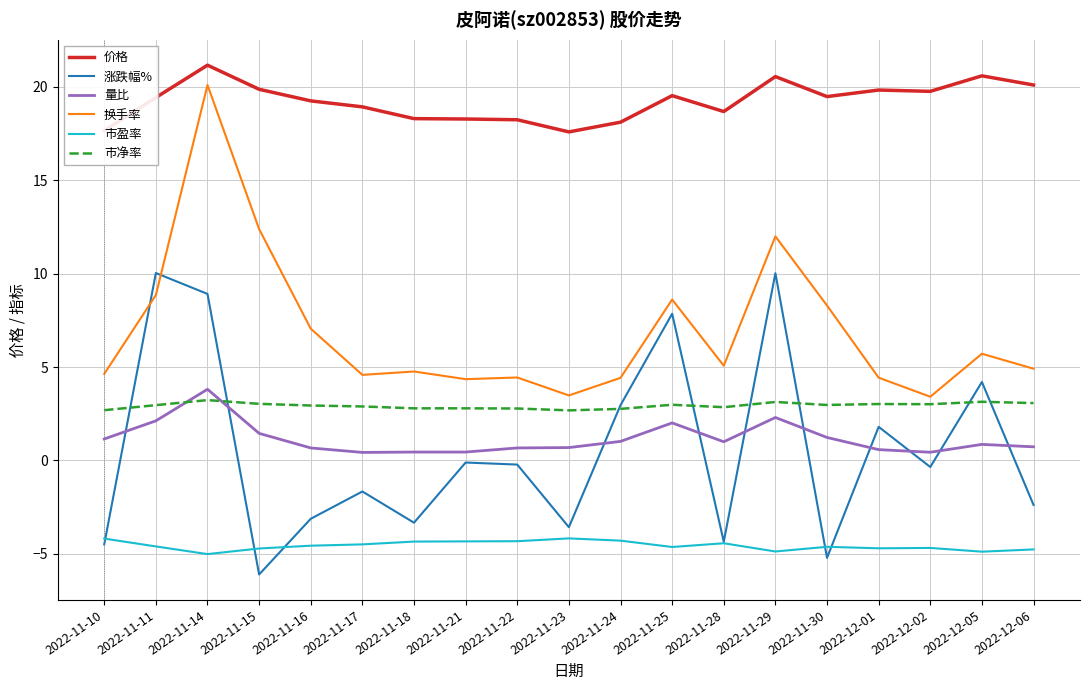

Read the 量比 value at 2022-12-02.

0.4